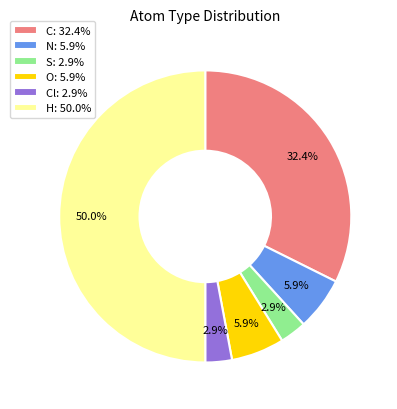

Does S: 2.9% account for over 50% of the chart?

No